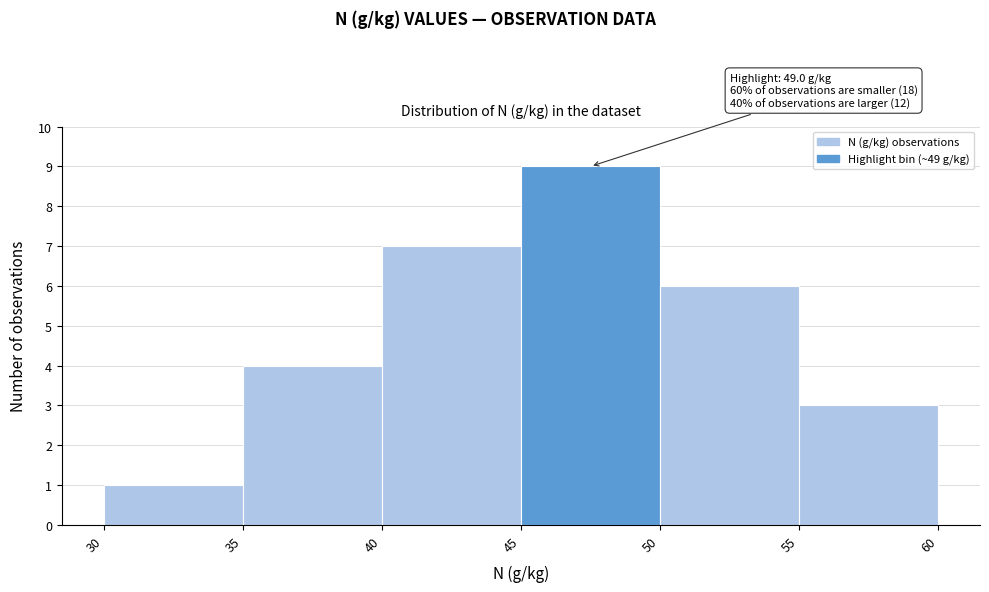

Which range on the x-axis has the tallest bar?

45 to 50